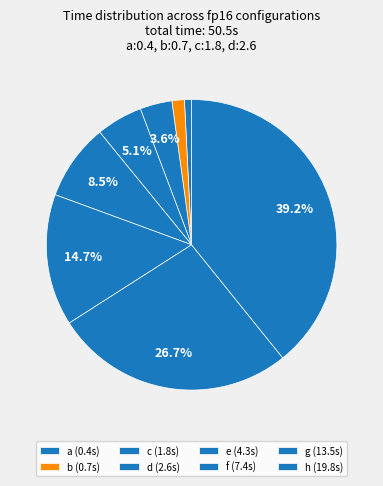

How many slices are in this pie chart?

8